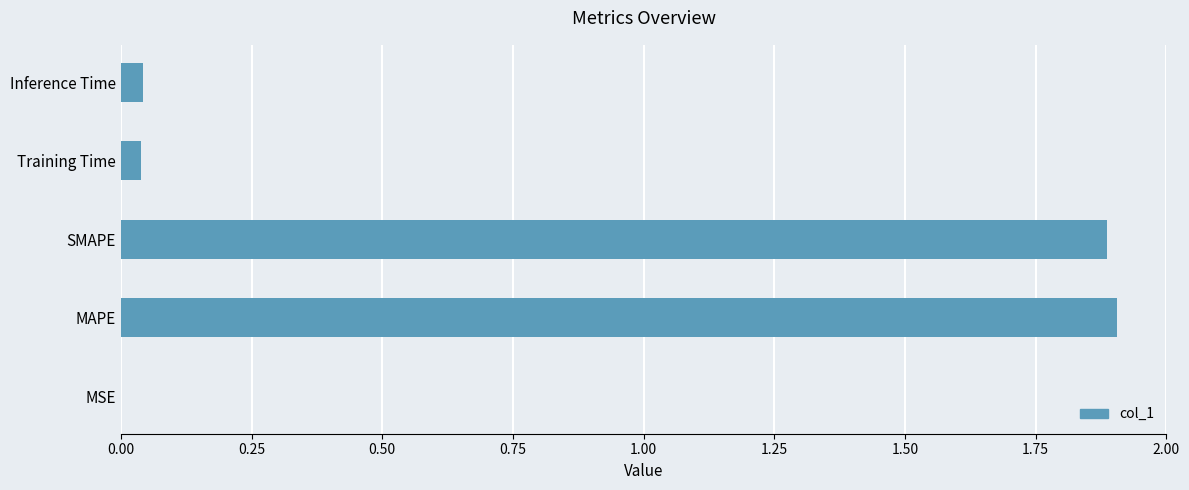

Is it true that the value at MAPE is 1.9?

True